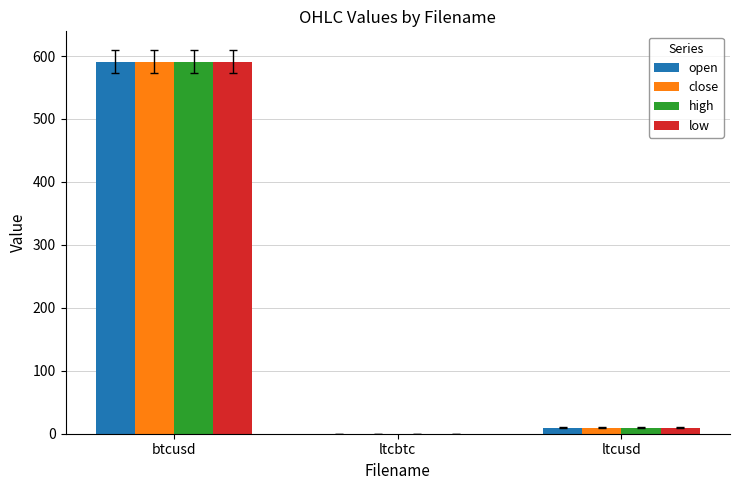

Where is high nearest to the value 295?

ltcusd